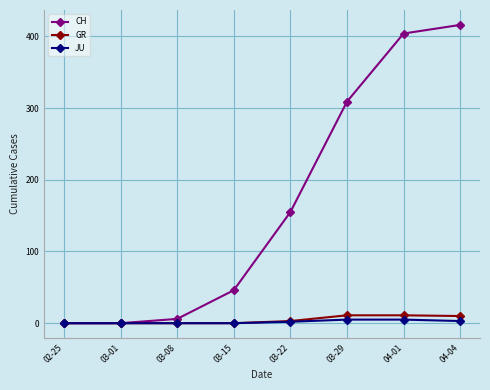

What is the difference between the maximum and minimum values in the CH series?

416